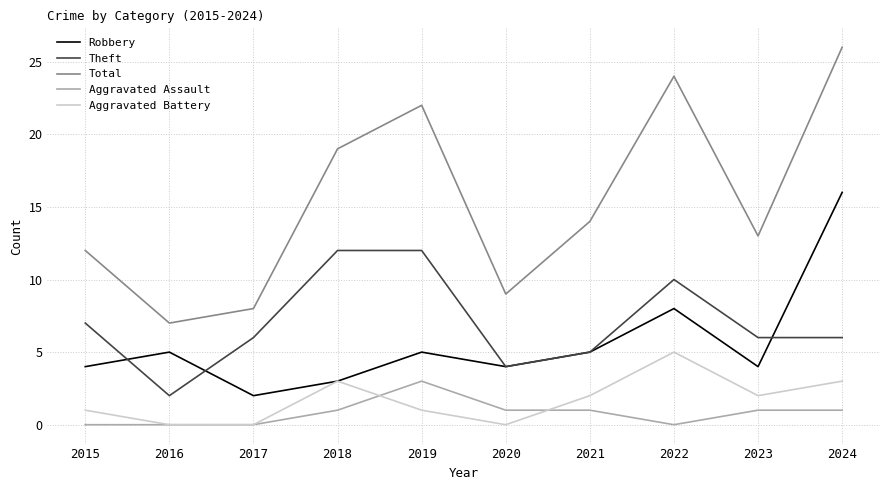

Reading right to left, extract all data points from this chart.

Robbery: 16	4	8	5	4	5	3	2	5	4
Theft: 6	6	10	5	4	12	12	6	2	7
Total: 26	13	24	14	9	22	19	8	7	12
Aggravated Assault: 1	1	0	1	1	3	1	0	0	0
Aggravated Battery: 3	2	5	2	0	1	3	0	0	1